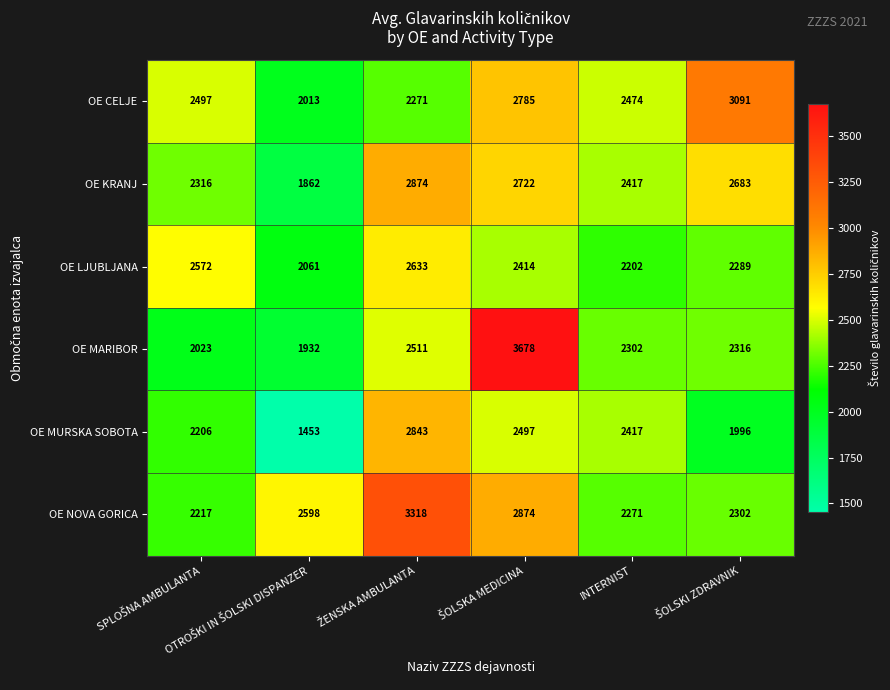

What is the highest value of the OE CELJE series?

3091